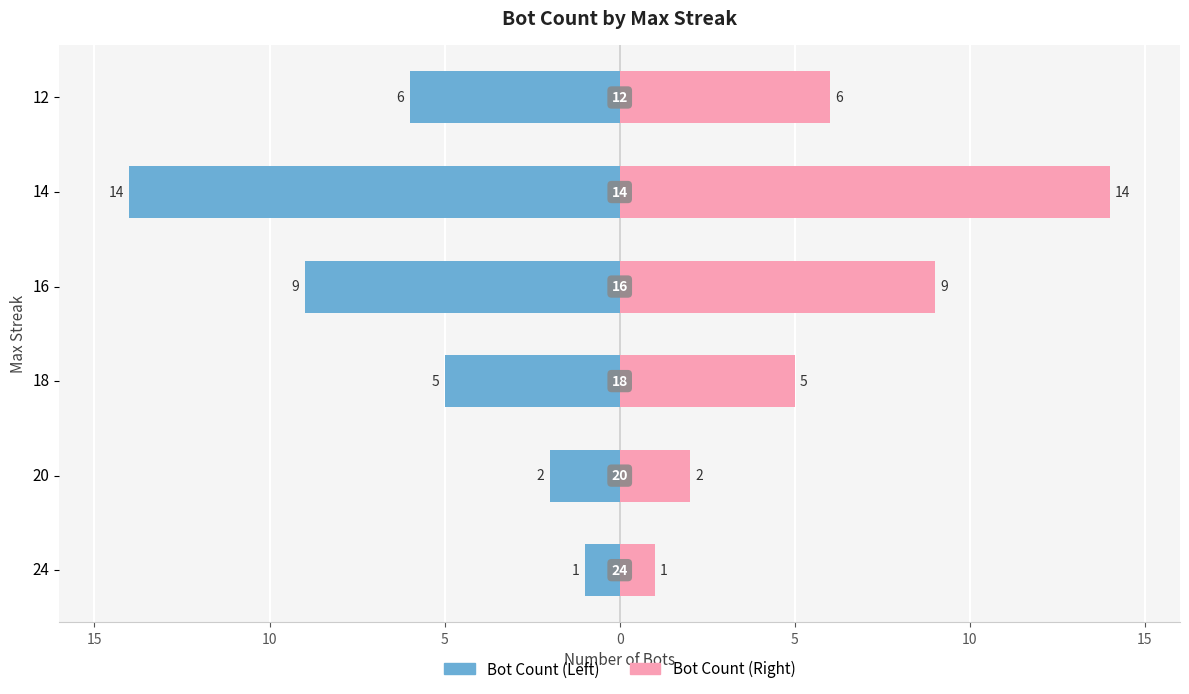

What is the average value of the Bot Count (mirror) series?

6